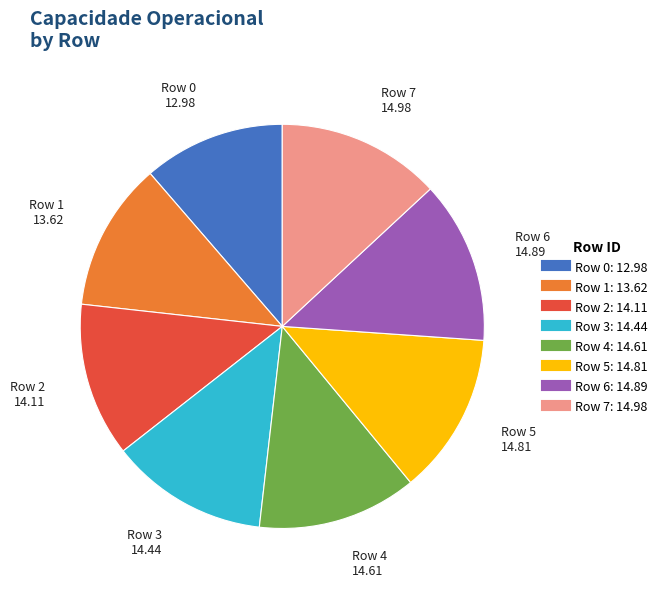

Is there any slice that represents more than half of the pie?

No